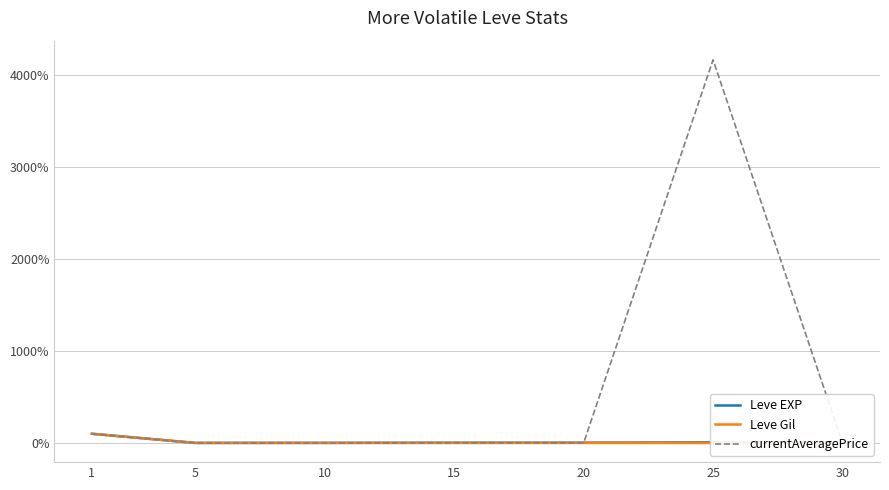

What are all the series names shown in the legend?

Leve EXP, Leve Gil, currentAveragePrice